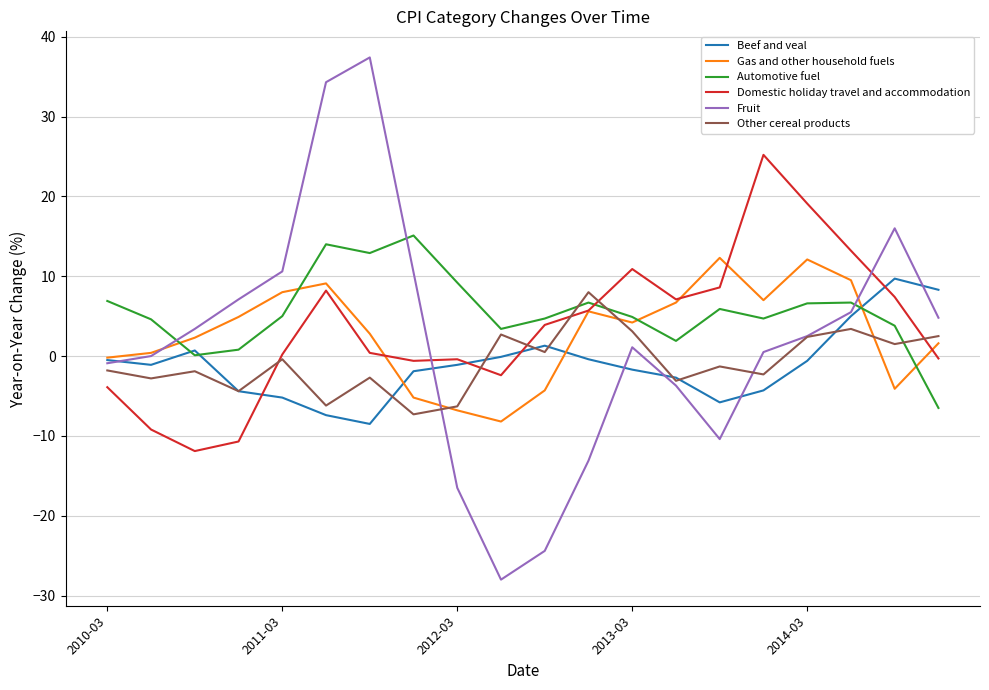

What is the highest value of the Automotive fuel series?

15.1